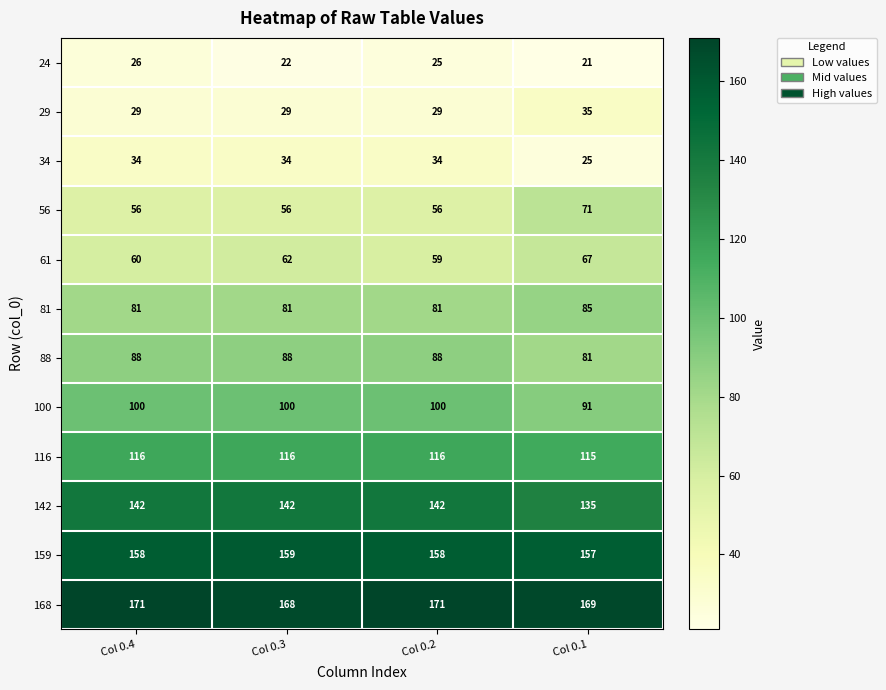

Which series changed the most between Col 0.4 and Col 0.3?

24